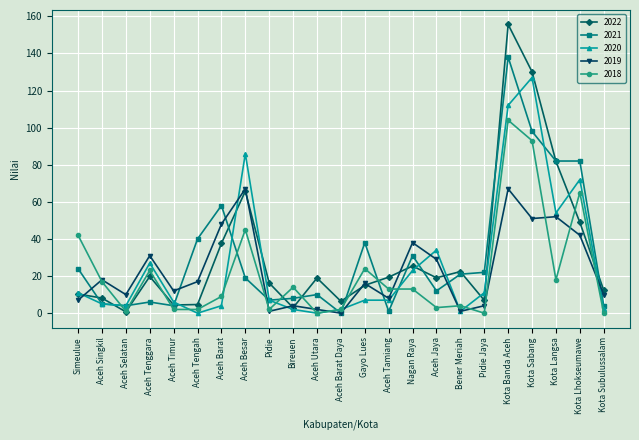

In 2019, how many points are lower than both neighbors (excluding endpoints)?

7